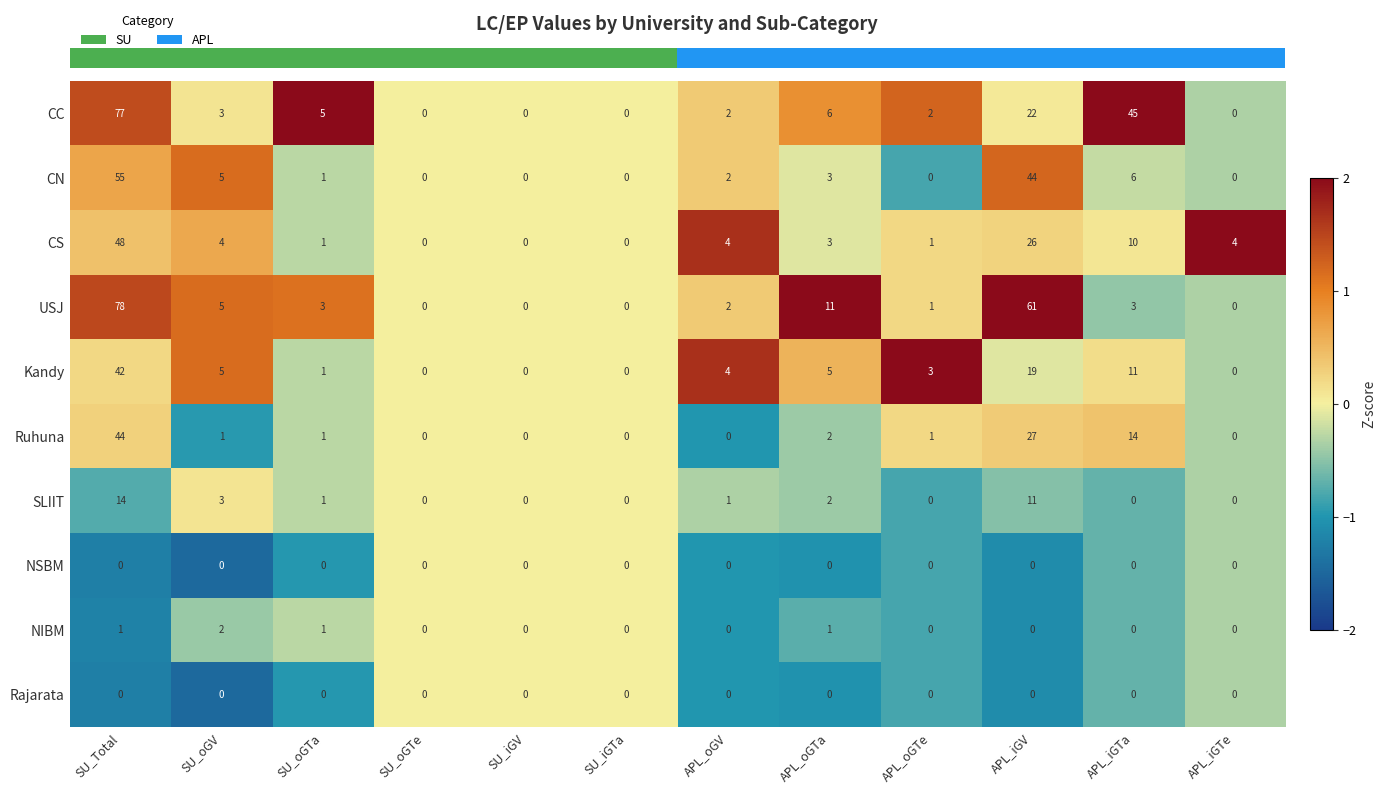

Is it true that CC equals 6 at APL_oGTa?

True